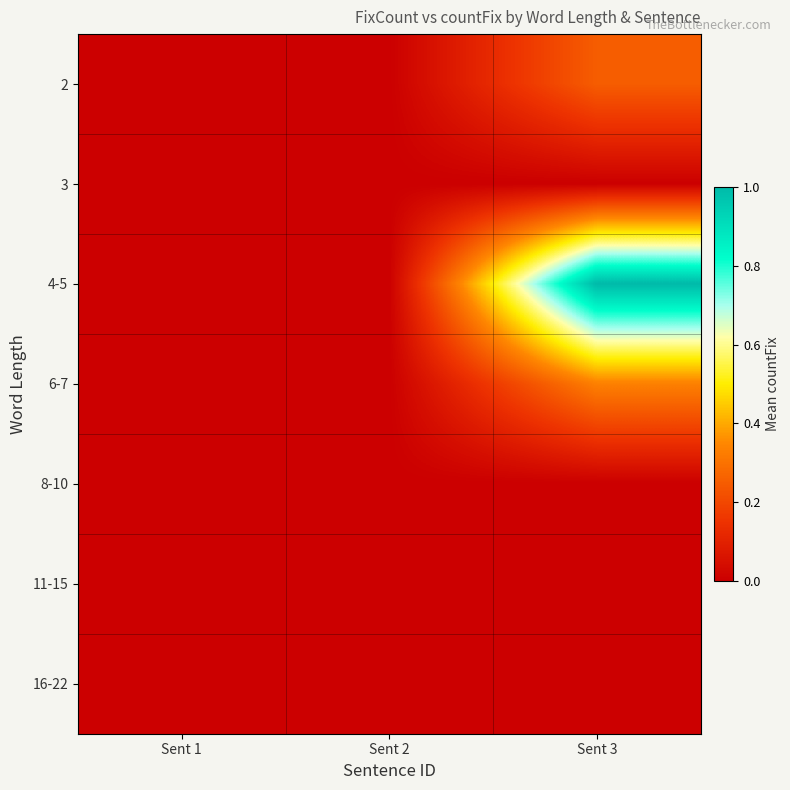

Reading right to left, what are all the values shown in this chart?

2: Sent 3=0.2	Sent 2=0.0	Sent 1=0.0
3: Sent 3=0.0	Sent 2=0.0	Sent 1=0.0
4-5: Sent 3=1.0	Sent 2=0.0	Sent 1=0.0
6-7: Sent 3=0.3	Sent 2=0.0	Sent 1=0.0
8-10: Sent 3=0.0	Sent 2=0.0	Sent 1=0.0
11-15: Sent 3=0.0	Sent 2=0.0	Sent 1=0.0
16-22: Sent 3=0.0	Sent 2=0.0	Sent 1=0.0